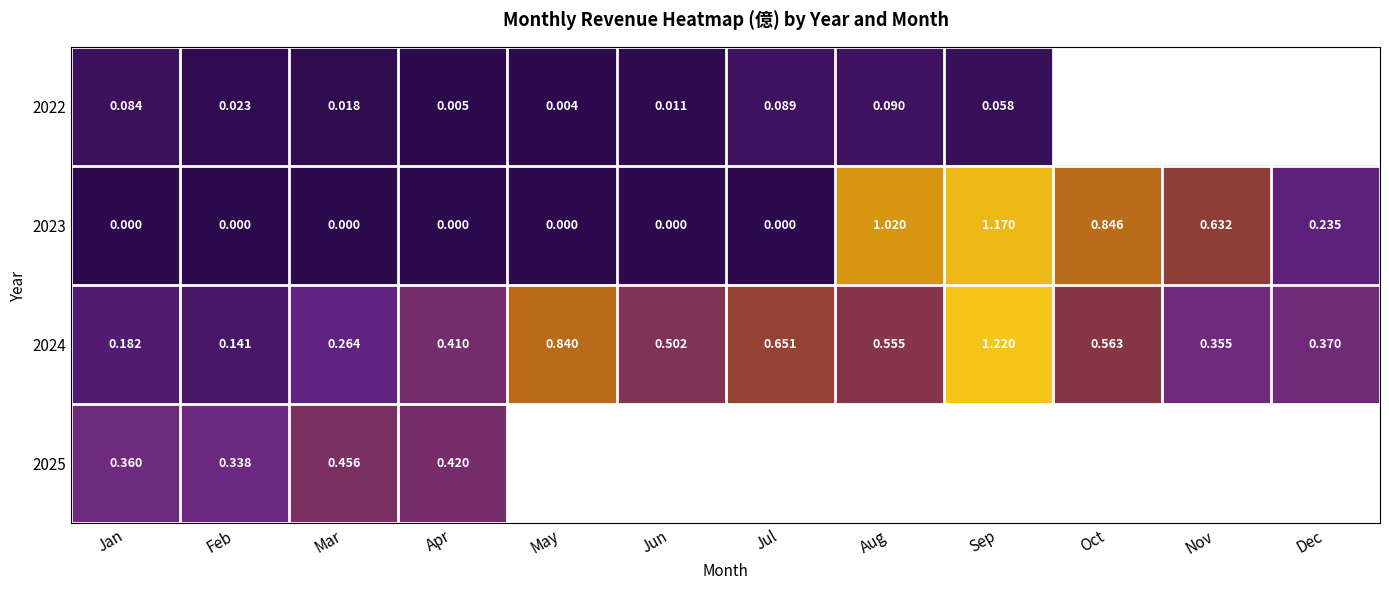

How many positive values does the 2023 series have?

5